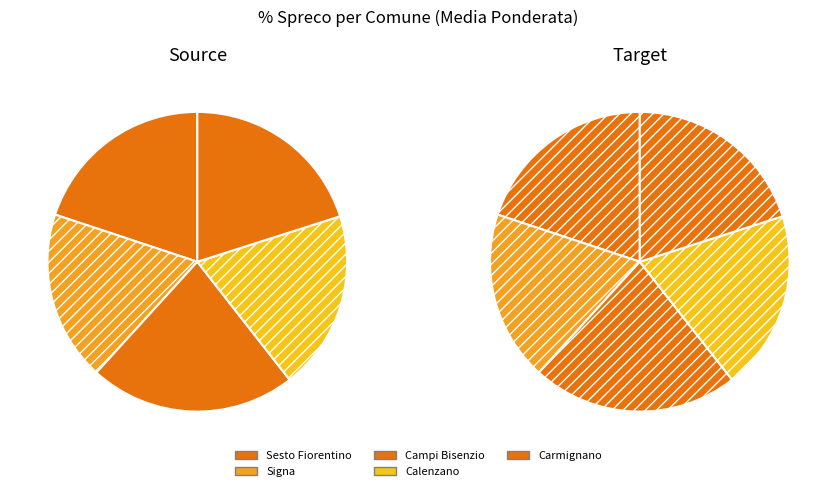

Is it true that Comune di Calenzano is 19% of the pie?

True